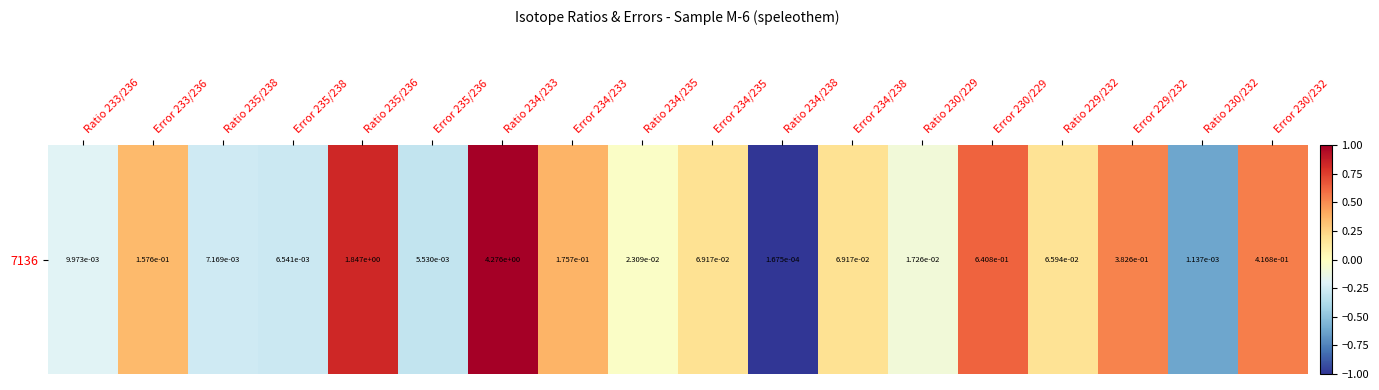

Is it true that the value at Error 229/232 is 0.5?

True